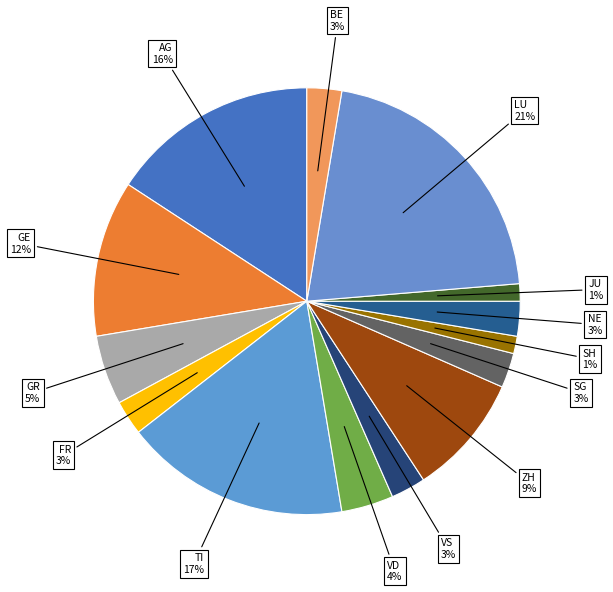

The JU slice represents 13% of the pie. True or false?

False